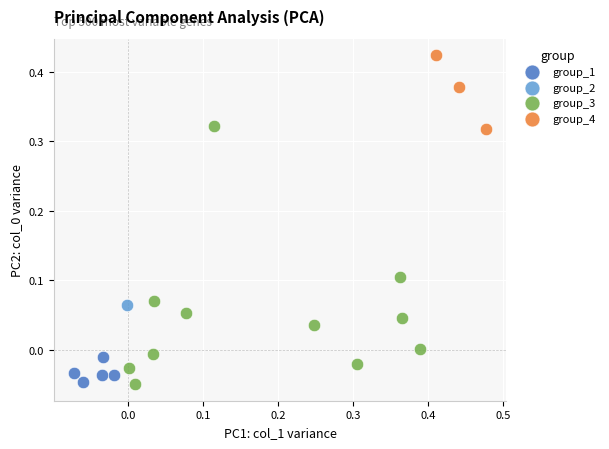

What are all the series names shown in the legend?

group_1, group_2, group_3, group_4